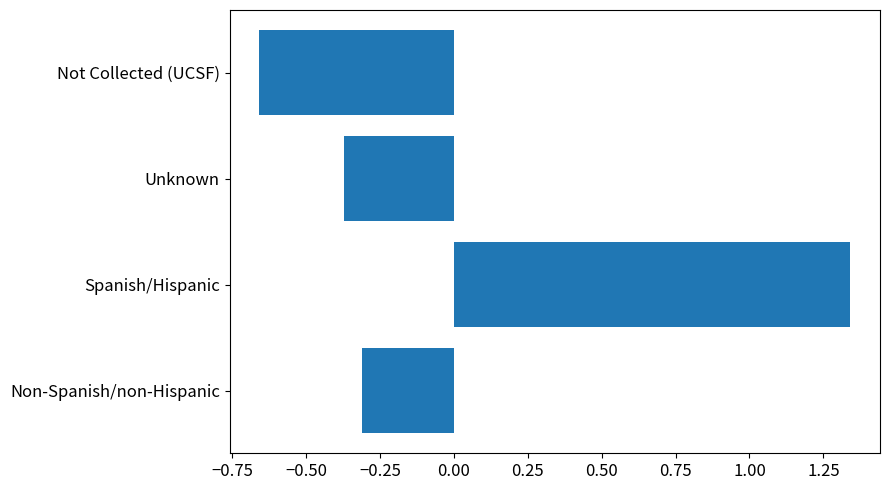

True or false: the data shows -0.1 at Unknown.

False